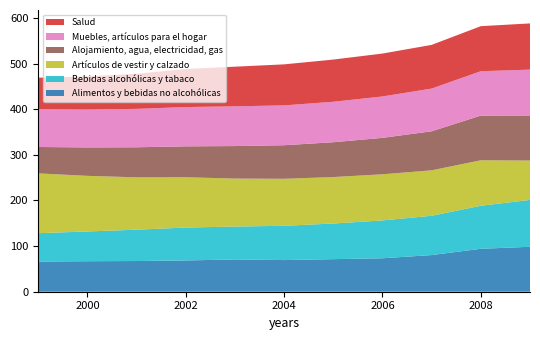

Reading left to right, extract all data points from this chart.

Alimentos y bebidas no alcohólicas: 1999=66.1	2000=66.8	2001=67.3	2002=68.5	2003=70.7	2004=69.4	2005=71.4	2006=73.3	2007=80.3	2008=94.0	2009=98.5
Bebidas alcohólicas y tabaco: 1999=62.2	2000=65.2	2001=68.7	2002=72.1	2003=72.1	2004=75.1	2005=78.1	2006=83.0	2007=86.0	2008=94.3	2009=102.7
Artículos de vestir y calzado: 1999=131.0	2000=121.8	2001=114.7	2002=110.2	2003=105.1	2004=103.0	2005=101.8	2006=101.0	2007=99.7	2008=99.7	2009=86.3
Alojamiento, agua, electricidad, gas: 1999=57.9	2000=62.3	2001=65.8	2002=67.7	2003=71.2	2004=73.5	2005=76.3	2006=79.8	2007=85.5	2008=97.9	2009=98.6
Muebles, artículos para el hogar: 1999=82.6	2000=83.0	2001=84.2	2002=86.1	2003=87.0	2004=87.3	2005=88.7	2006=90.7	2007=93.6	2008=97.2	2009=100.5
Salud: 1999=69.2	2000=72.7	2001=77.0	2002=83.3	2003=86.9	2004=89.8	2005=92.5	2006=94.0	2007=95.7	2008=98.7	2009=101.3